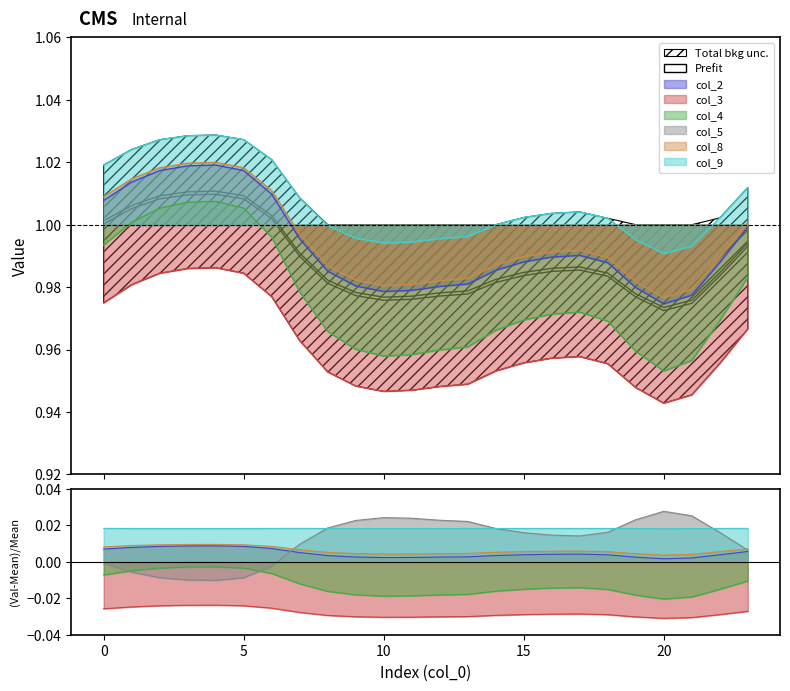

Which category has the highest value in the col_2 series?

4